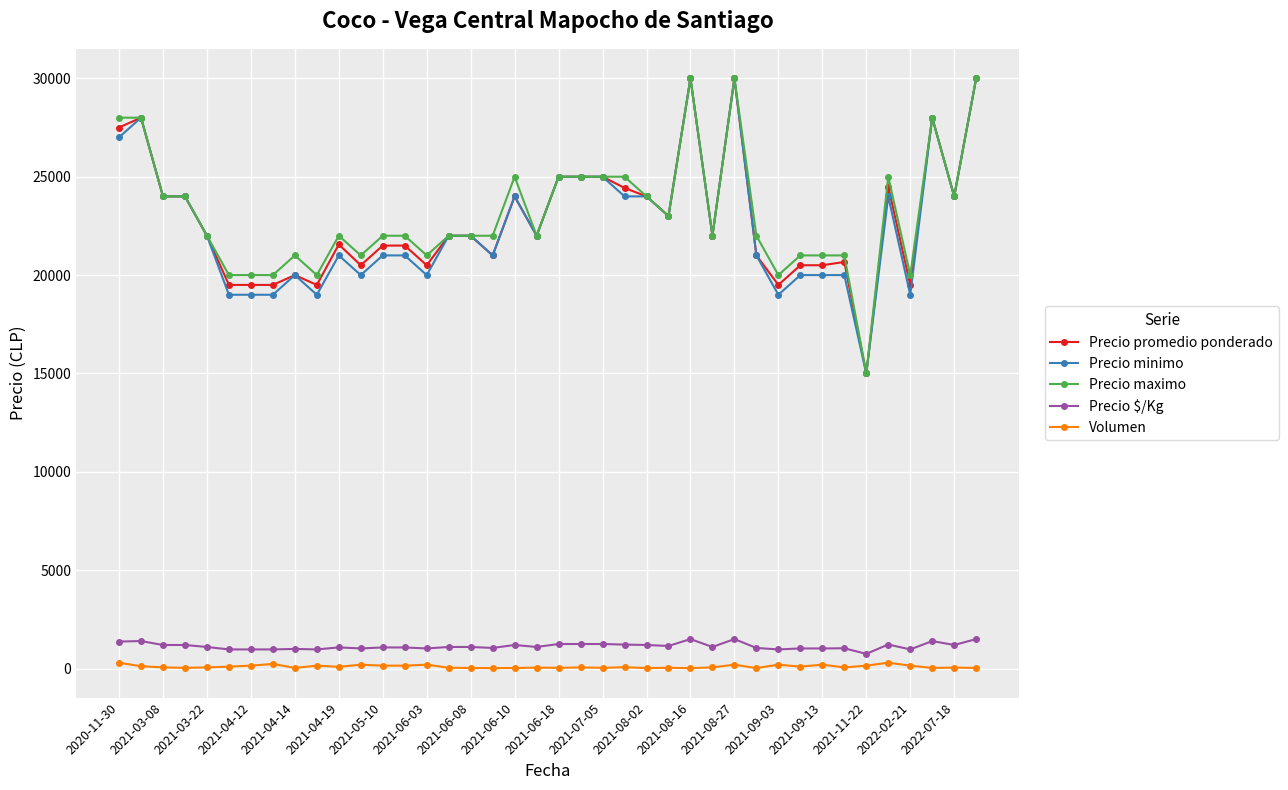

What is the difference between the maximum and minimum values in the Precio $/Kg series?

750